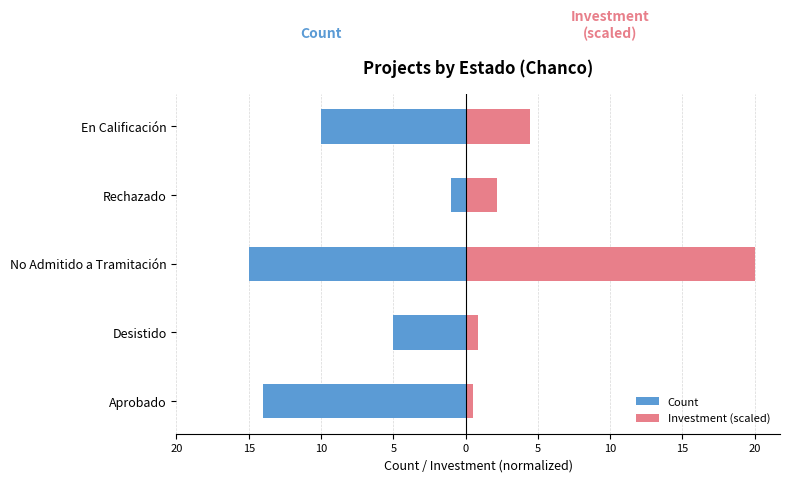

How many values in the Investment (scaled) series exceed 2?

3